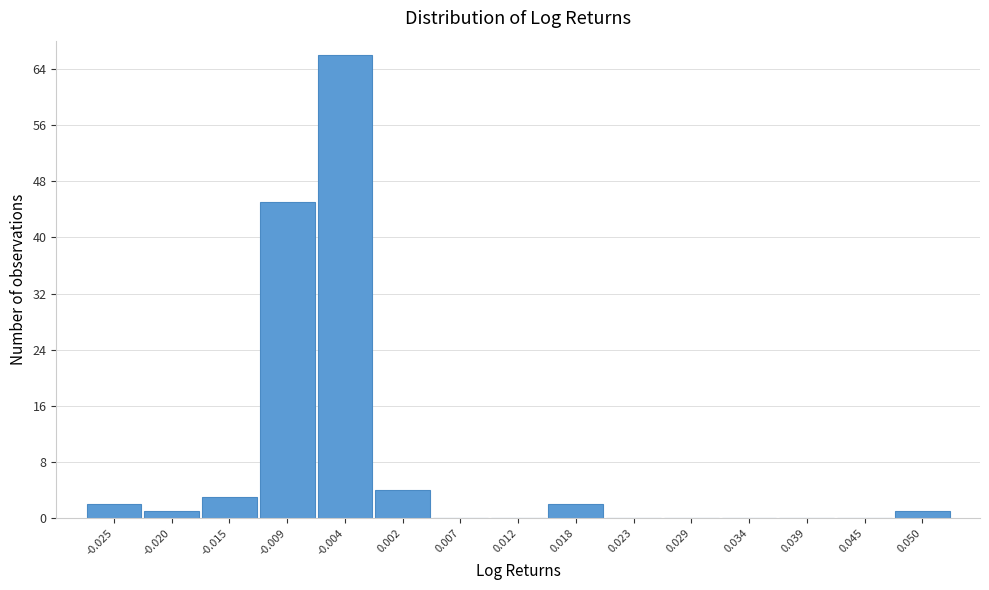

Reading left to right, transcribe this chart: for each bar, give the range it covers on the x-axis and its height. Neither the bar edges nor the heights are printed on the chart, so give them approximately, as read against the axes.

-0.028 to -0.023: 2
-0.023 to -0.017: 1
-0.017 to -0.012: 3
-0.012 to -0.006: 45
-0.006 to -0.001: 66
-0.001 to 0.004: 4
0.004 to 0.010: 0
0.010 to 0.015: 0
0.015 to 0.021: 2
0.021 to 0.026: 0
0.026 to 0.031: 0
0.031 to 0.037: 0
0.037 to 0.042: 0
0.042 to 0.047: 0
0.047 to 0.053: 1